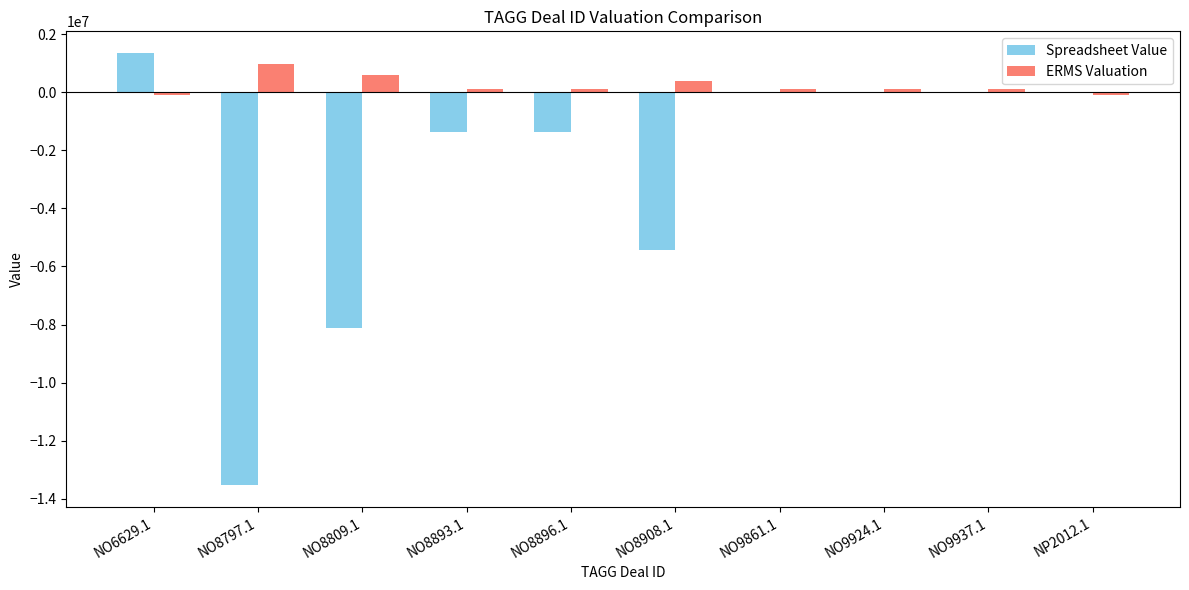

Which label corresponds to the largest value in the chart?

NO6629.1